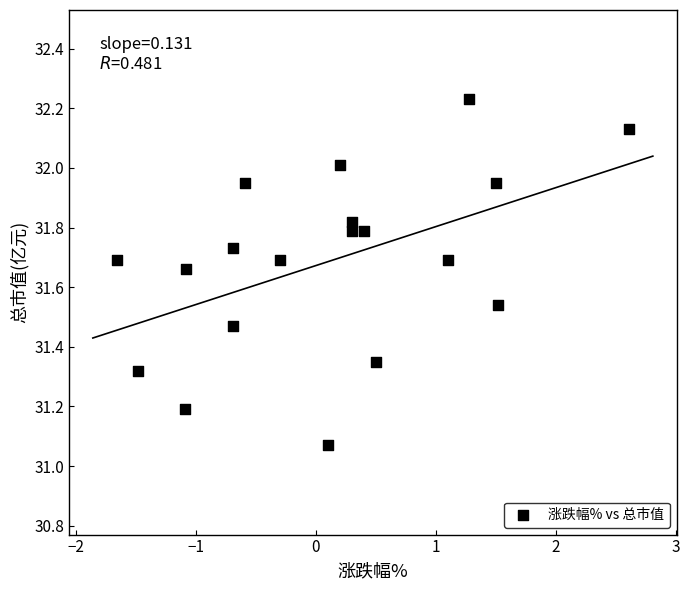

What is the range of Y values (max minus min)?

1.2